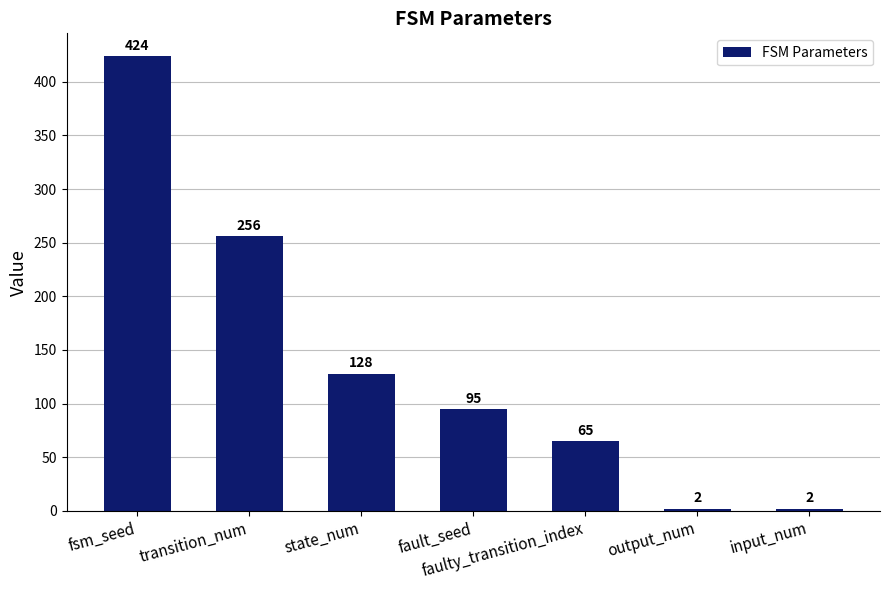

What is the approximate value at state_num, to the nearest 50?

150